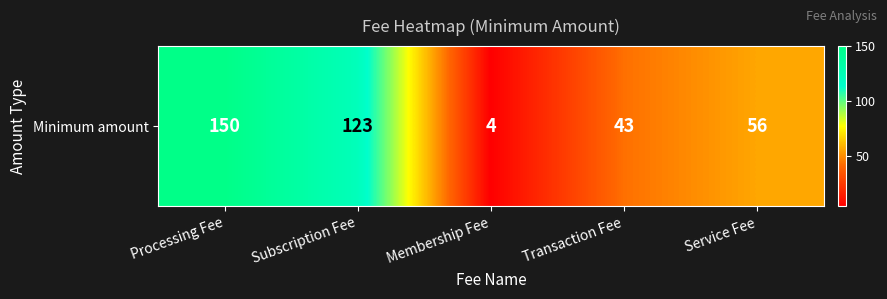

What is the sum of the values at Processing Fee and Transaction Fee?

193